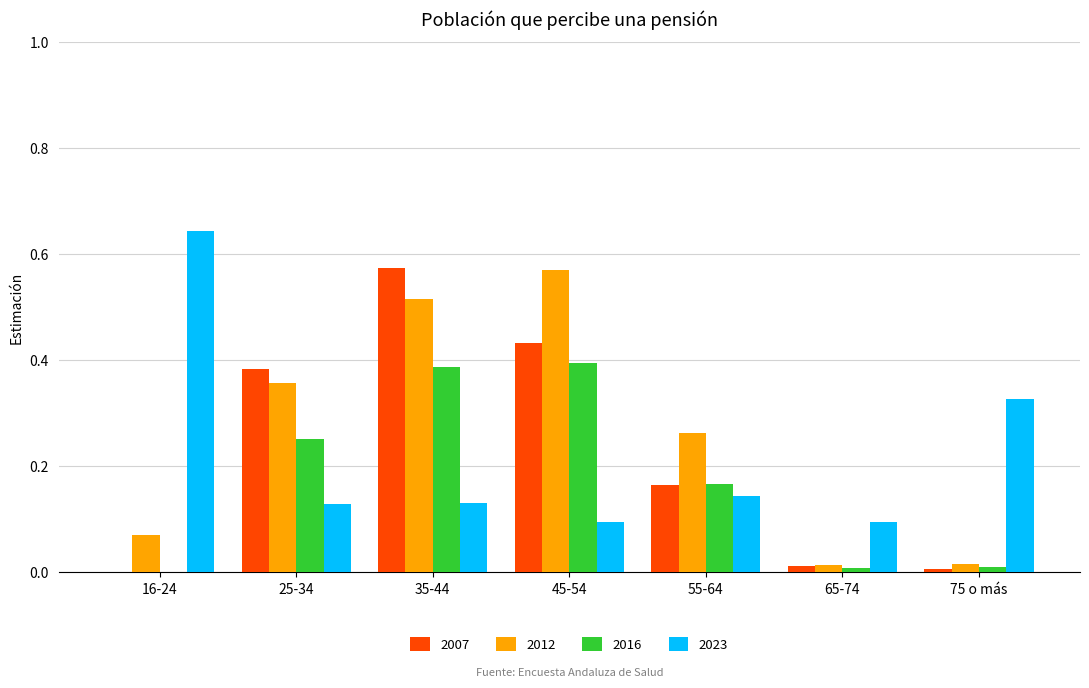

Which category has the highest value across all series?

16-24